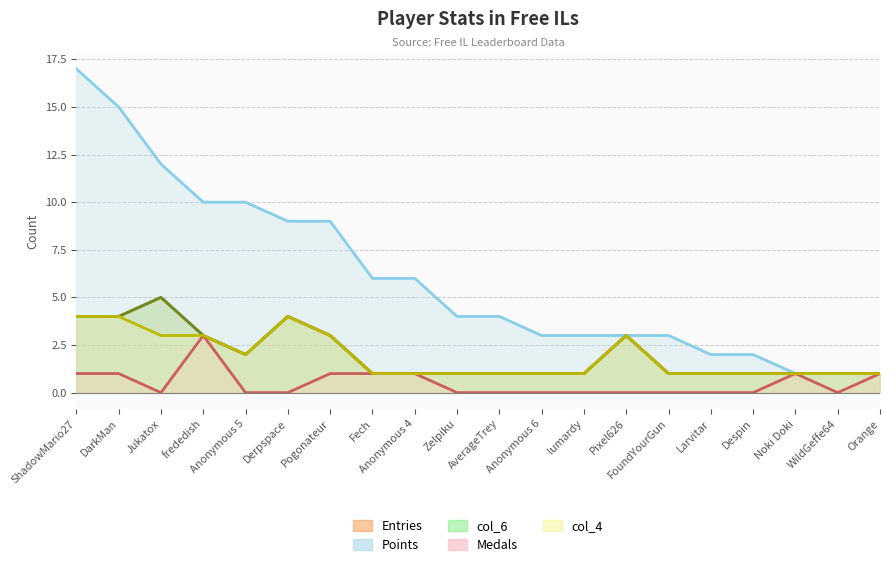

What are all the series names shown in the legend?

Entries, Points, col_6, Medals, col_4